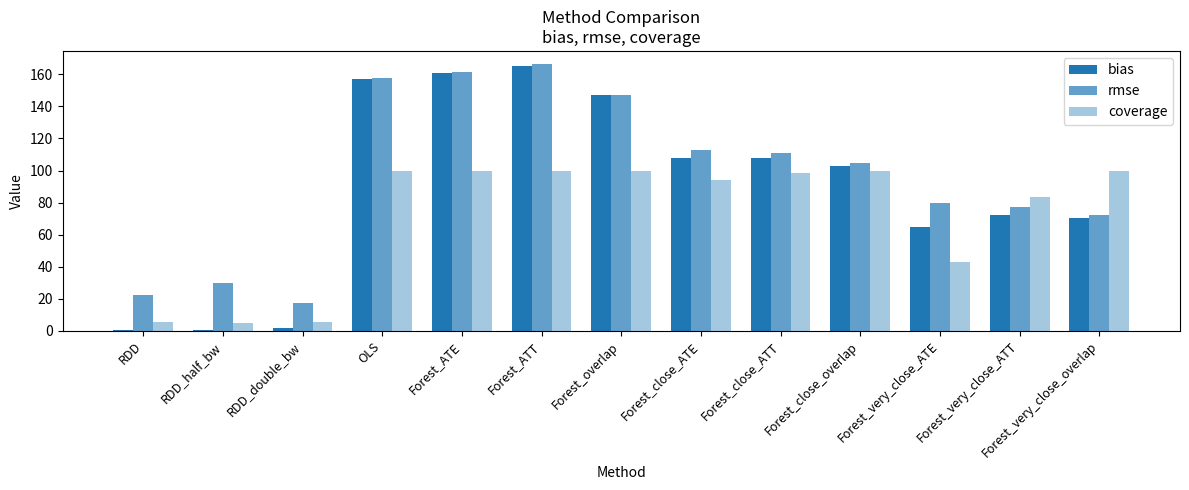

How many bars are there in each group?

3